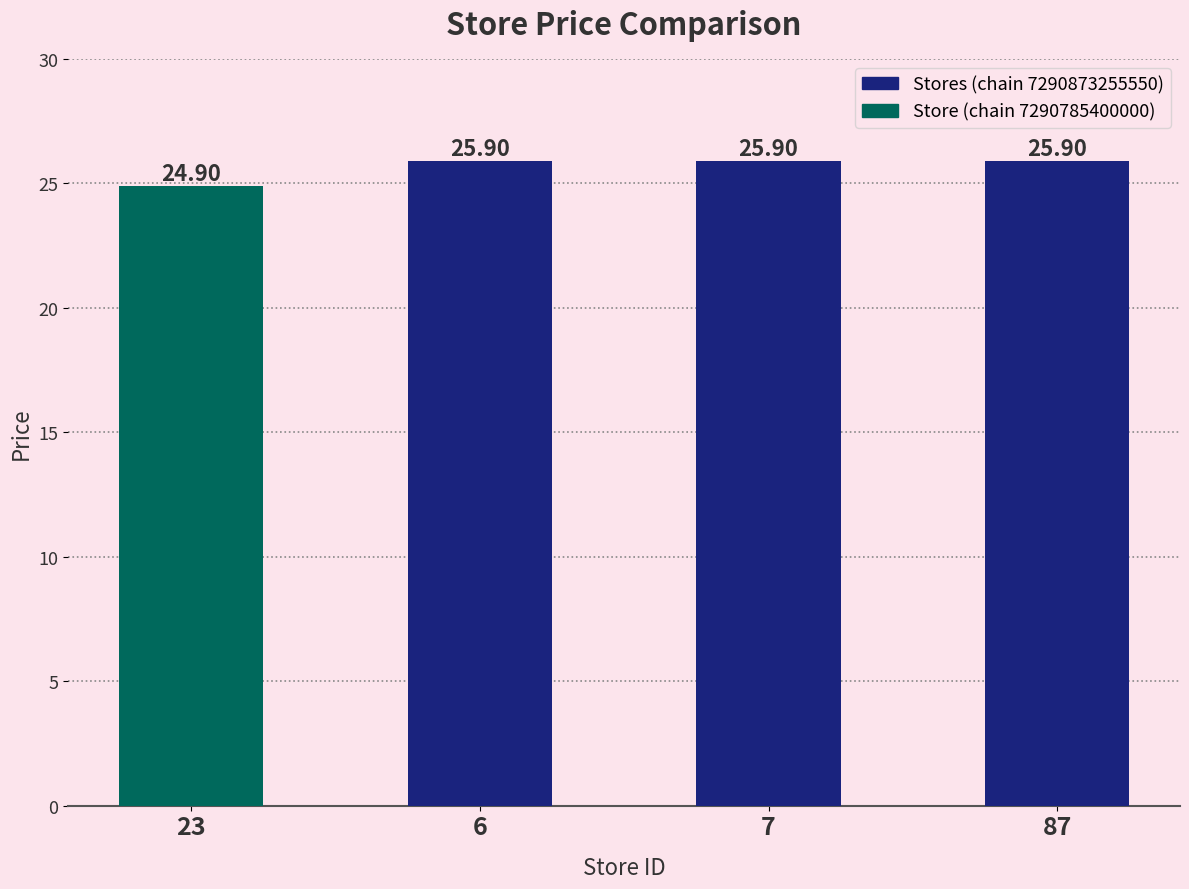

What position from the right is 7?

2